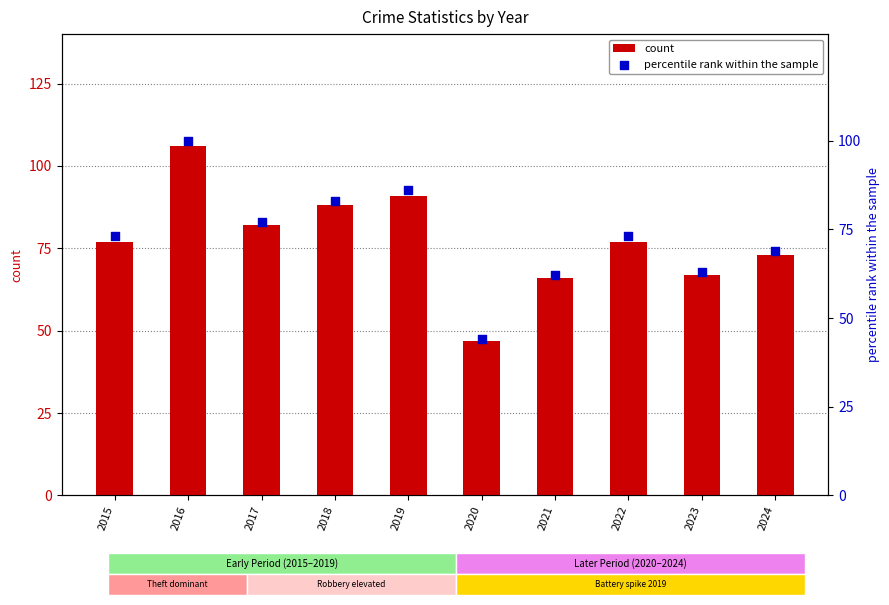

At how many categories does at least one series exceed 103?

1